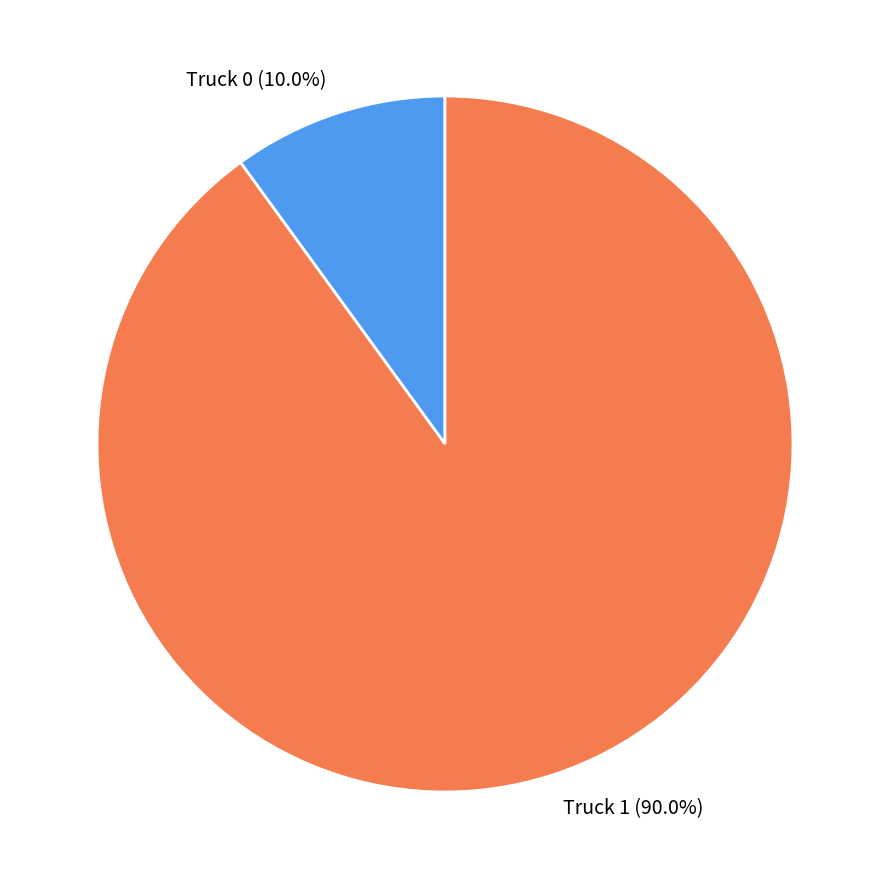

Between Truck 0 and Truck 1, which is larger?

Truck 1